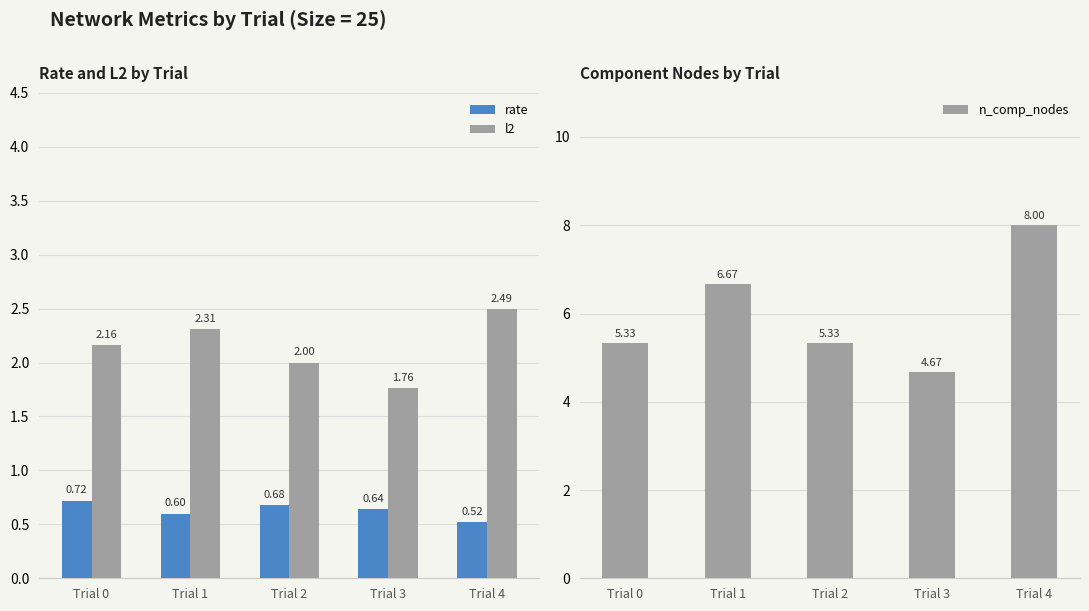

Reading left to right, transcribe all the data shown in this chart.

rate: Trial 0=0.7	Trial 1=0.6	Trial 2=0.7	Trial 3=0.6	Trial 4=0.5
l2: Trial 0=2.2	Trial 1=2.3	Trial 2=2.0	Trial 3=1.8	Trial 4=2.5
n_comp_nodes: Trial 0=5.3	Trial 1=6.7	Trial 2=5.3	Trial 3=4.7	Trial 4=8.0